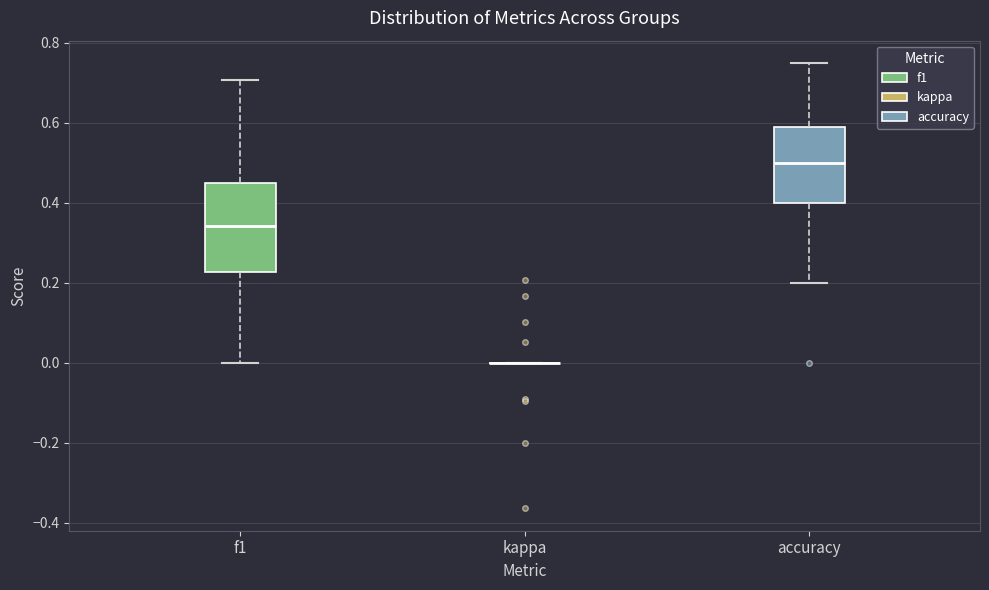

Reading left to right, read every box against the y-axis: the position of its median line, the range the box covers, and the ends of its whiskers. The values are not printed on the chart, so give them approximately, as read against the axis.

f1: median 0.34, box 0.22 to 0.46, whiskers 0.00 to 0.70
kappa: box collapsed to a line at 0.00, whiskers 0.00 to 0.00
accuracy: median 0.50, box 0.40 to 0.60, whiskers 0.20 to 0.76